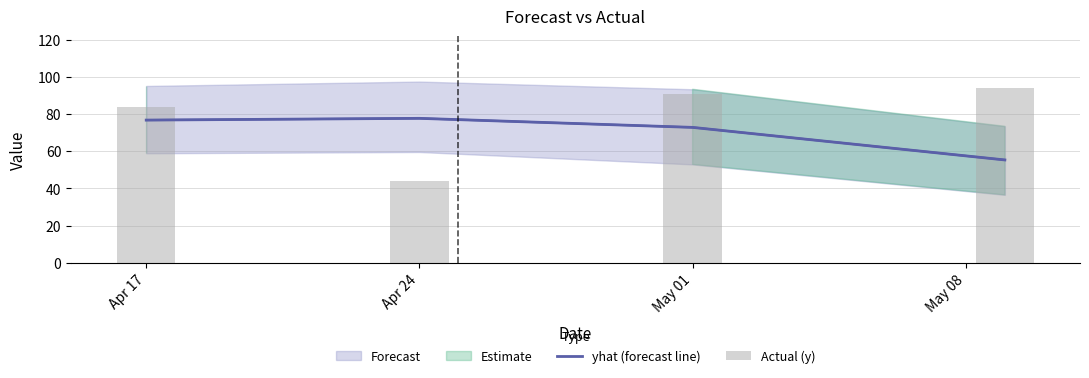

What is the minimum value for yhat (forecast line)?

55.4